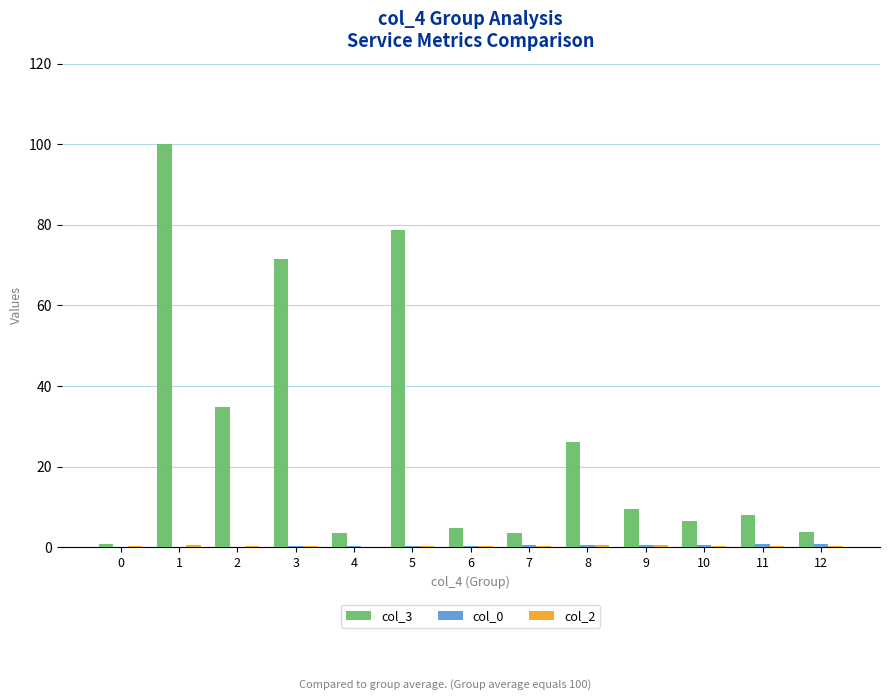

Which series has the largest total across all categories?

col_3